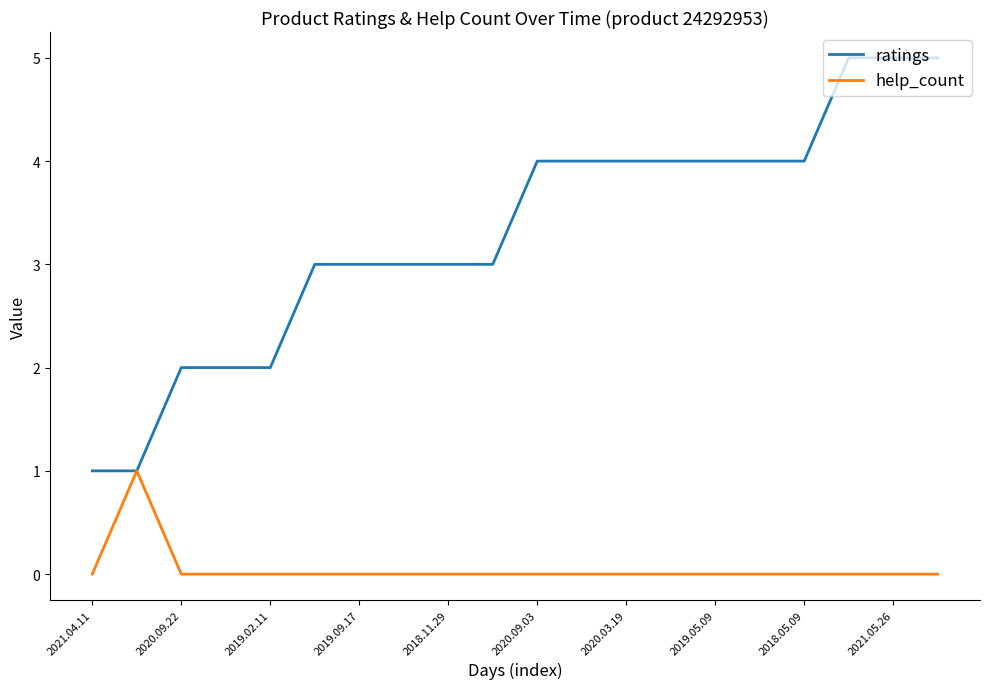

Which series has the largest total across all categories?

ratings